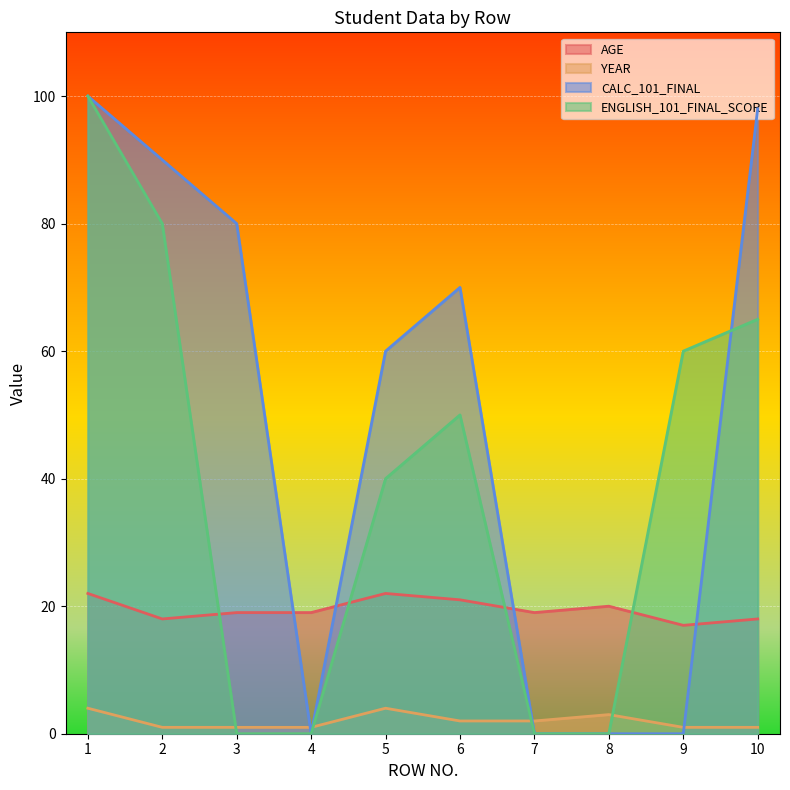

What is the value of the CALC_101_FINAL point at the 10th from the left?

98